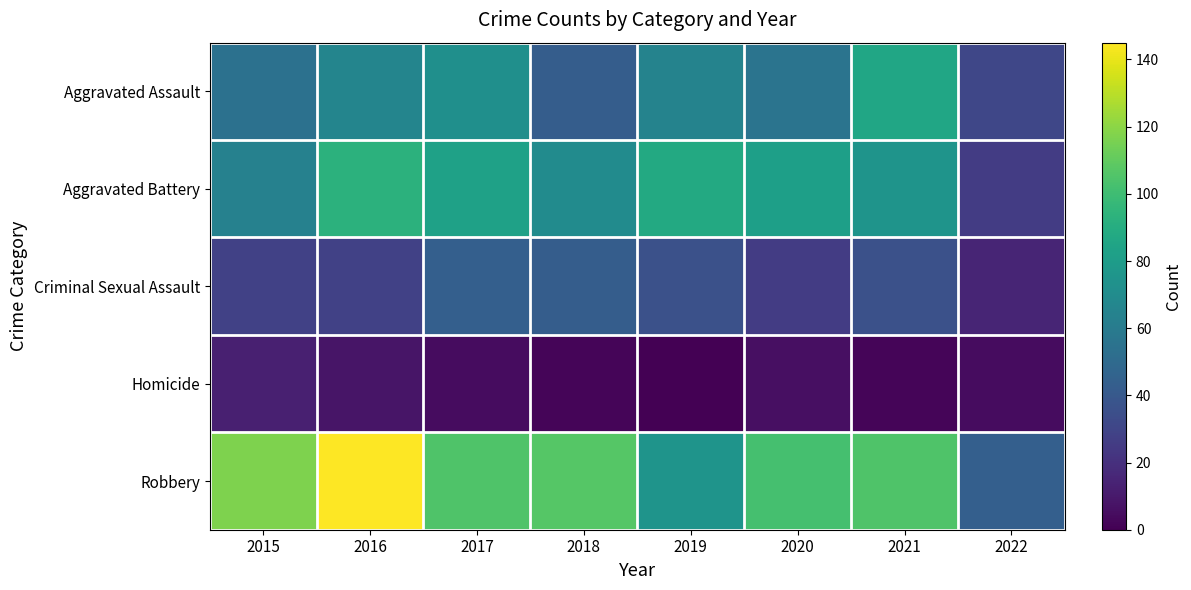

Between 2016 and 2019, which is larger?

2016